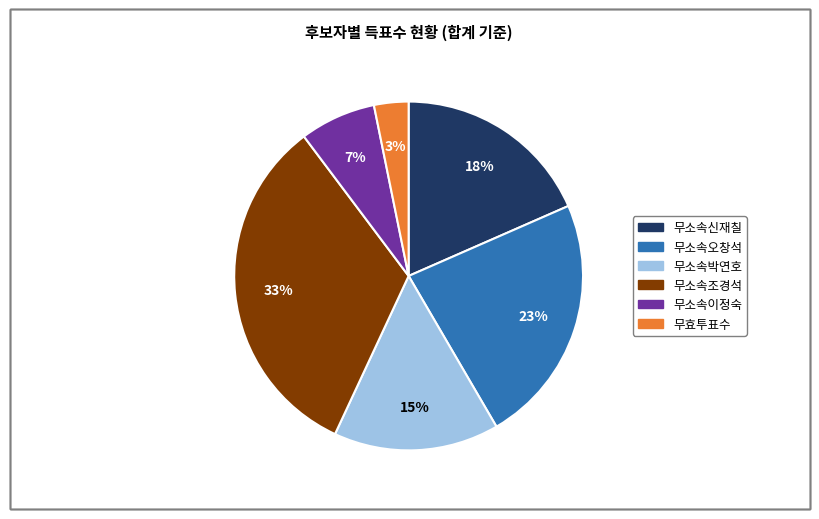

Which category has the smallest portion of the pie?

무효투표수